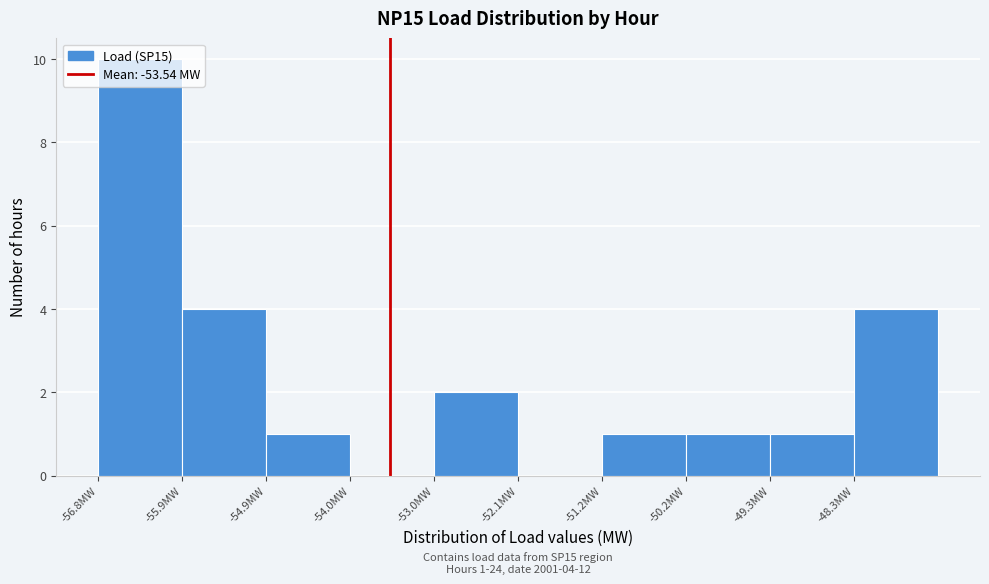

Which range on the x-axis has the tallest bar?

-56.80 to -55.86